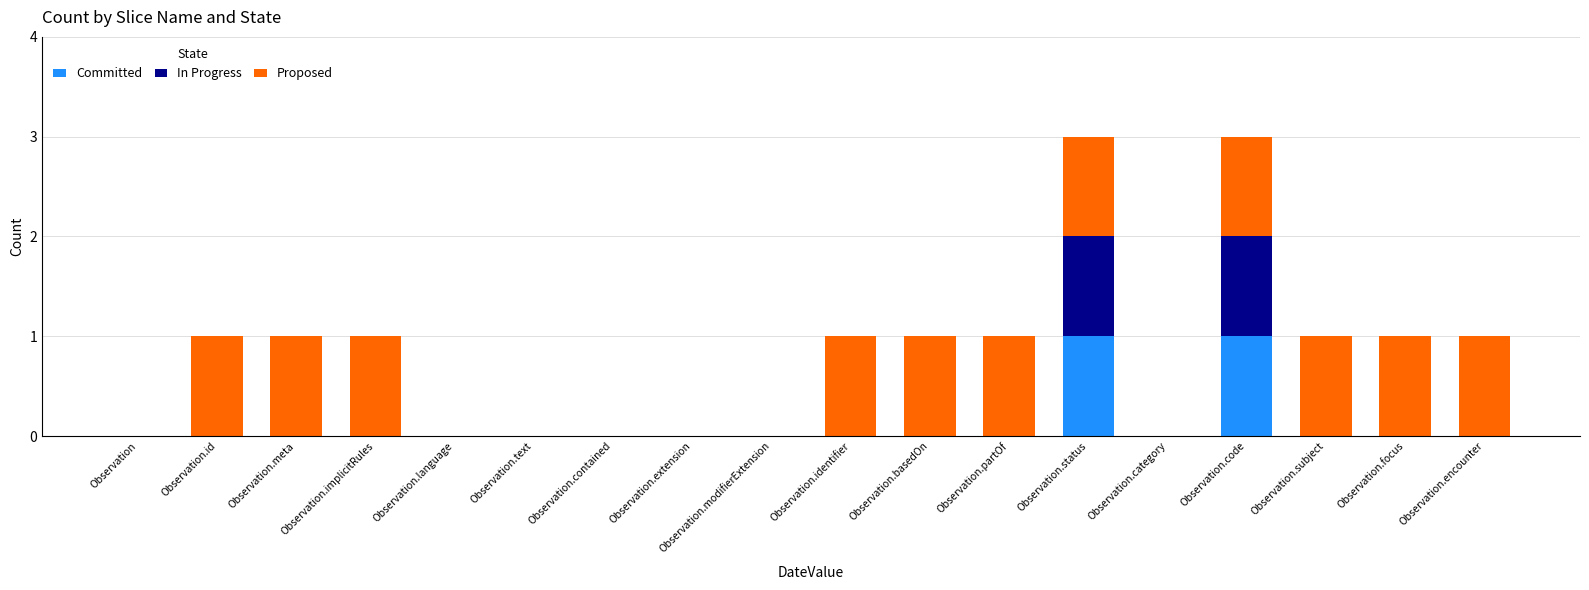

What is the difference between the second highest and minimum values in the Proposed series?

1